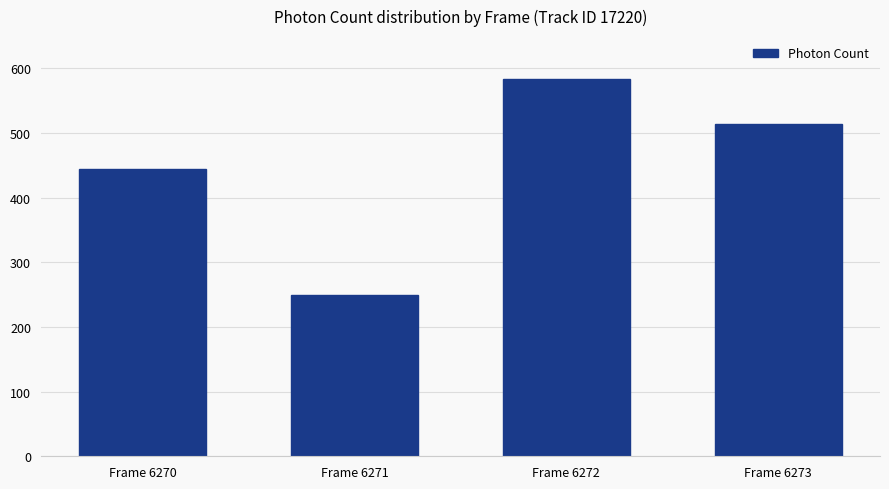

Is it true that the value at Frame 6270 is 443.8?

True